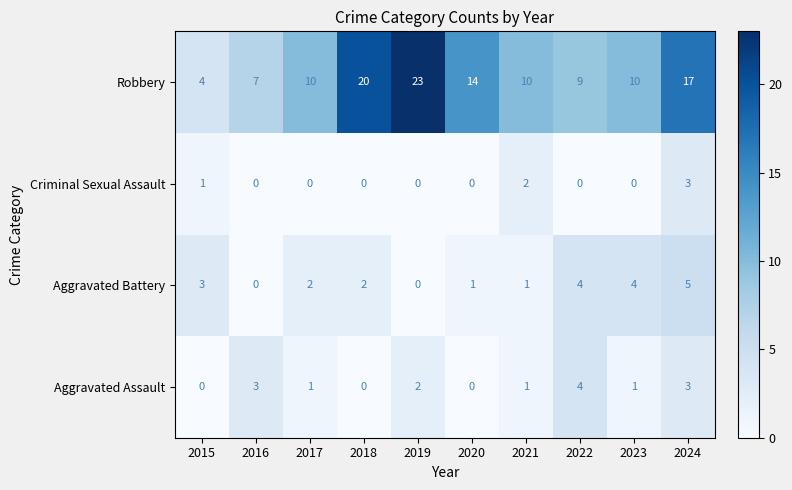

At 2023, list the series in order from smallest to largest.

Criminal Sexual Assault, Aggravated Assault, Aggravated Battery, Robbery